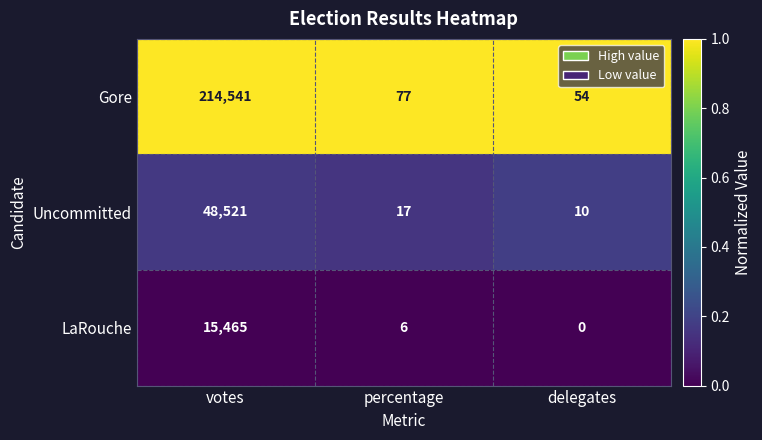

Is it true that Uncommitted equals 28780 at votes?

False